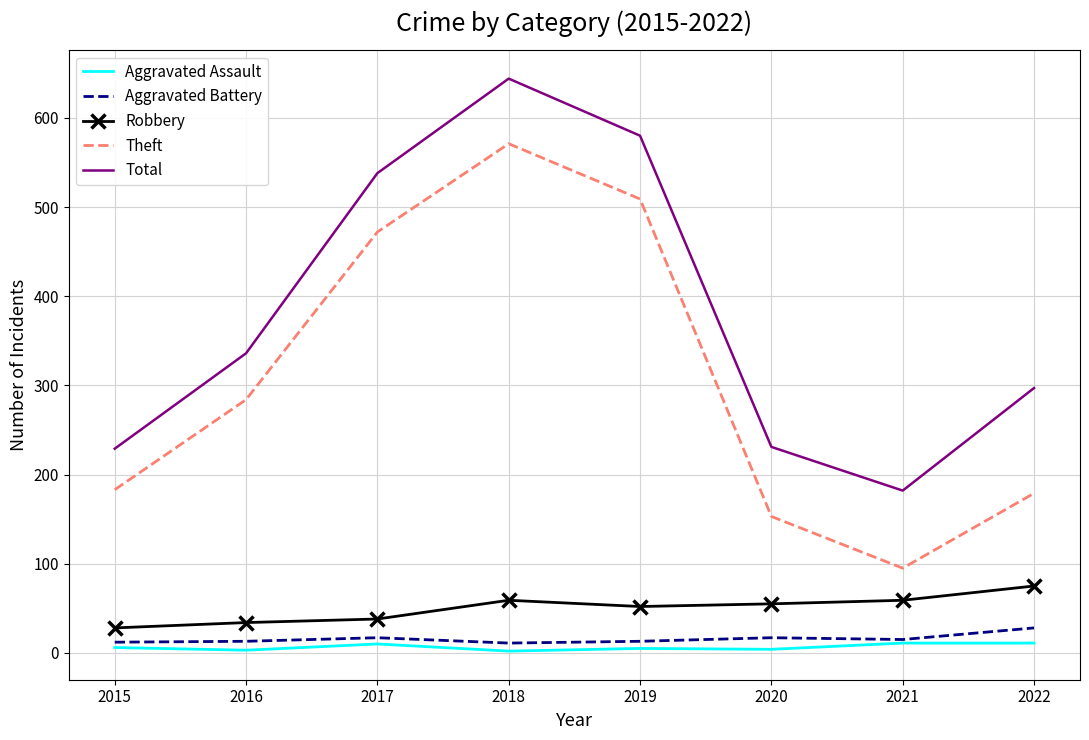

At which category is the sum across all series the highest?

2018